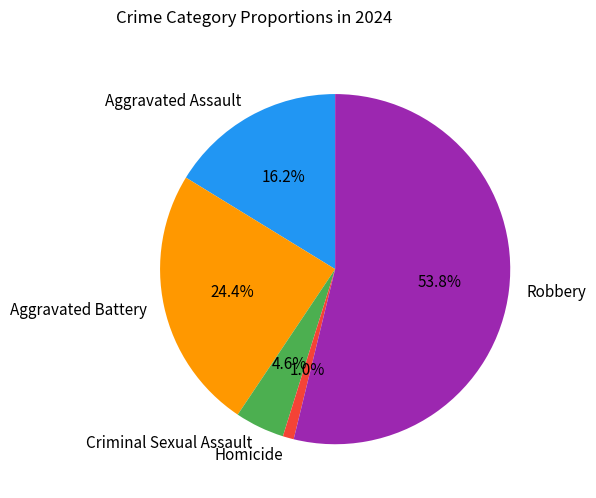

Is it true that Criminal Sexual Assault is 14% of the pie?

False